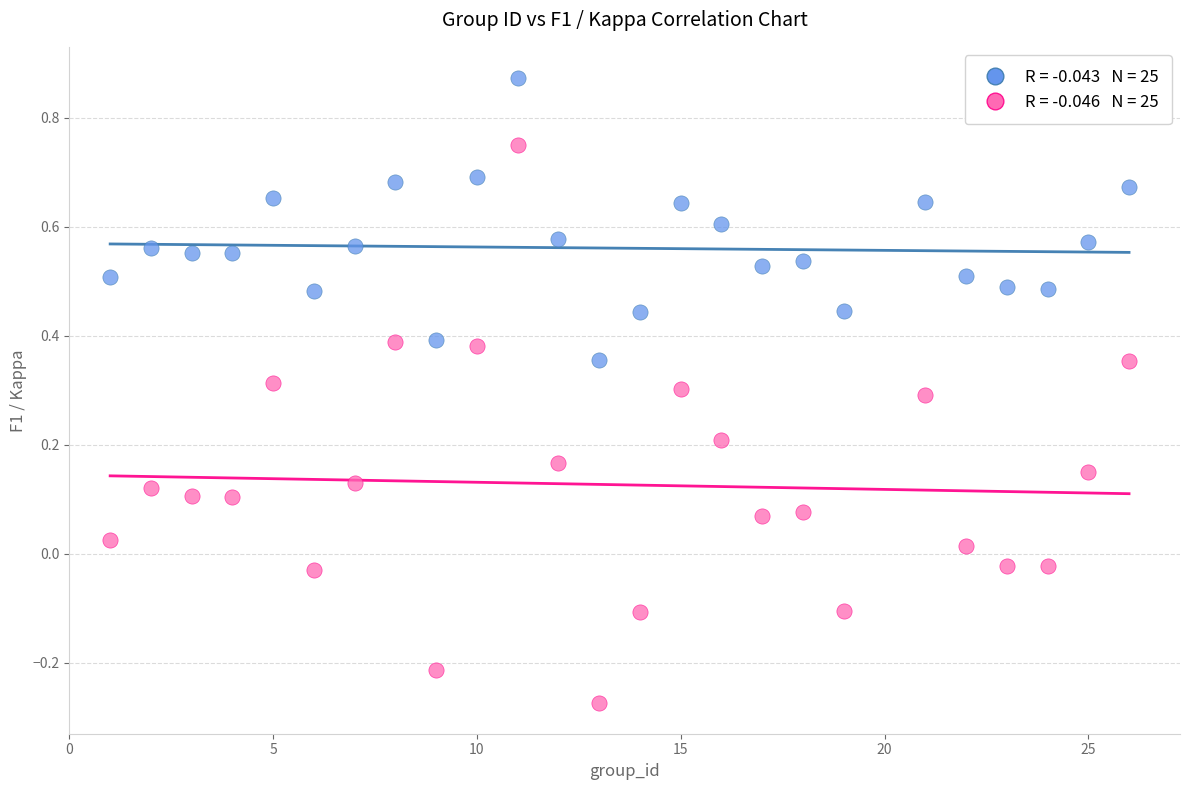

Across all data points, what is the range of X values (max minus min)?

25.0